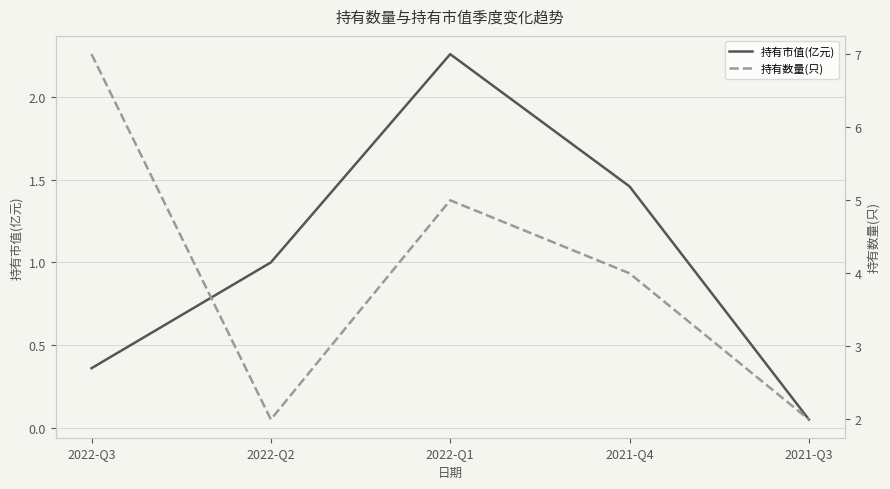

Where is 持有市值(亿元) nearest to the value 1?

2022-Q2